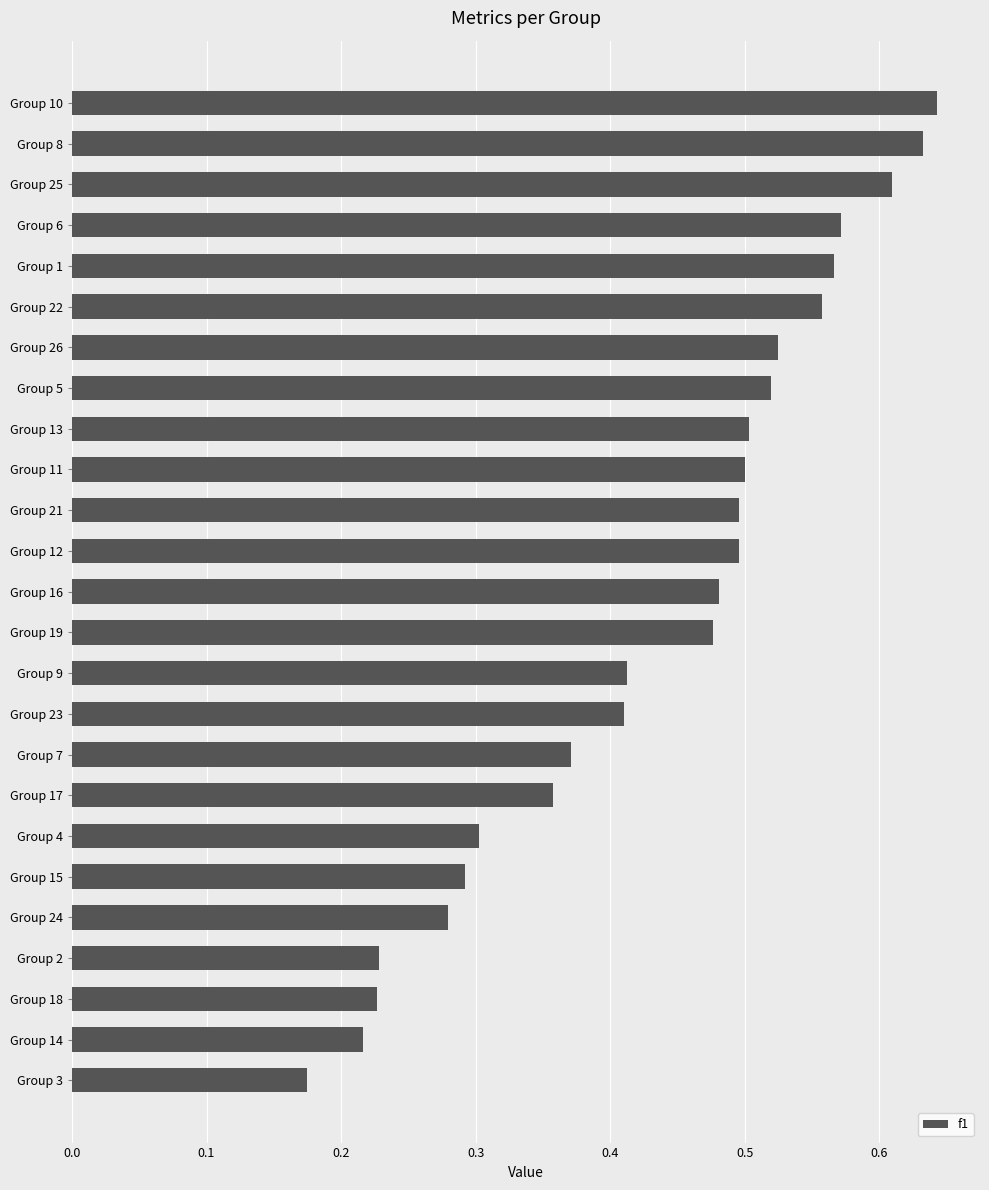

Where is the data nearest to the value 0?

Group 3